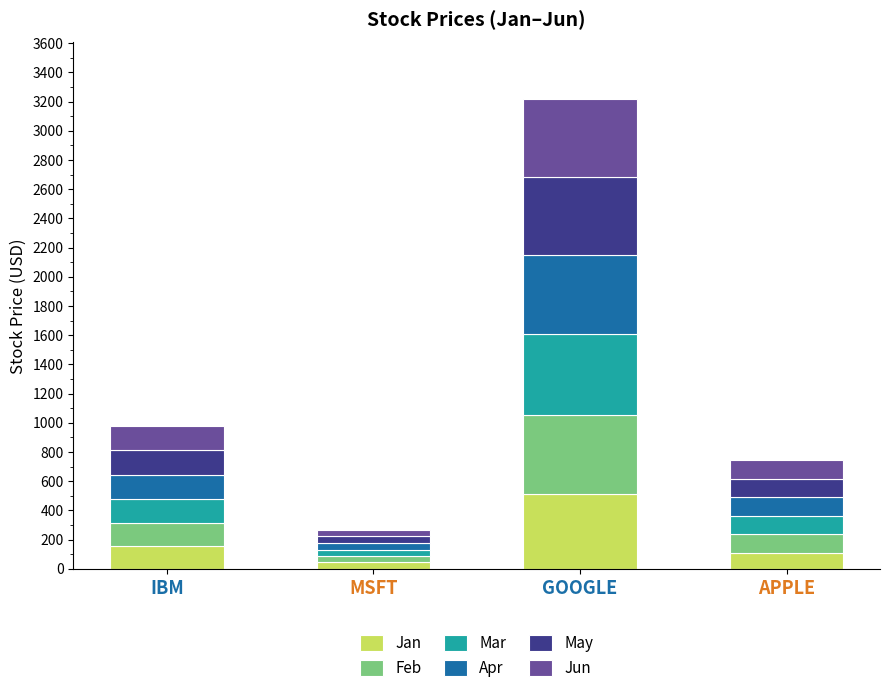

What are all the series names shown in the legend?

Jan, Feb, Mar, Apr, May, Jun